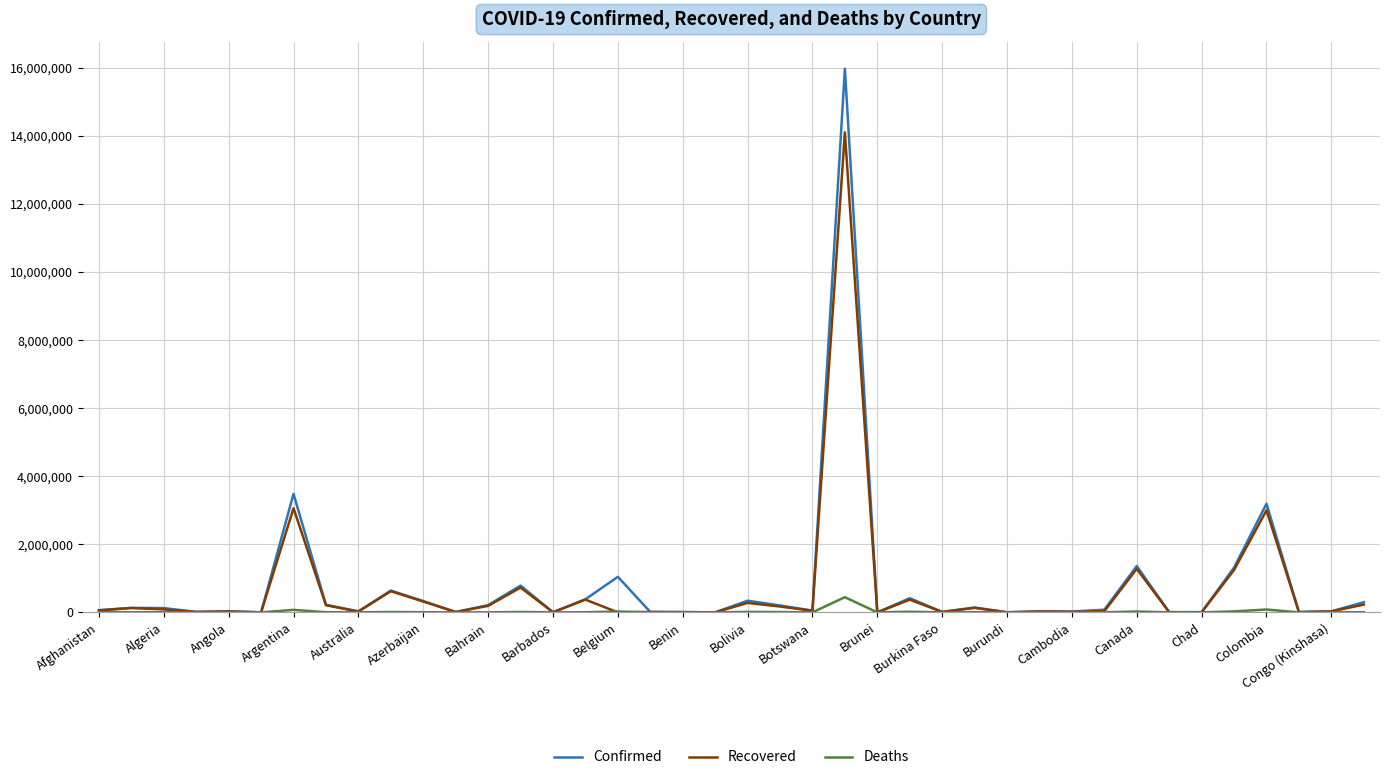

Which series has the largest range (max minus min)?

Confirmed